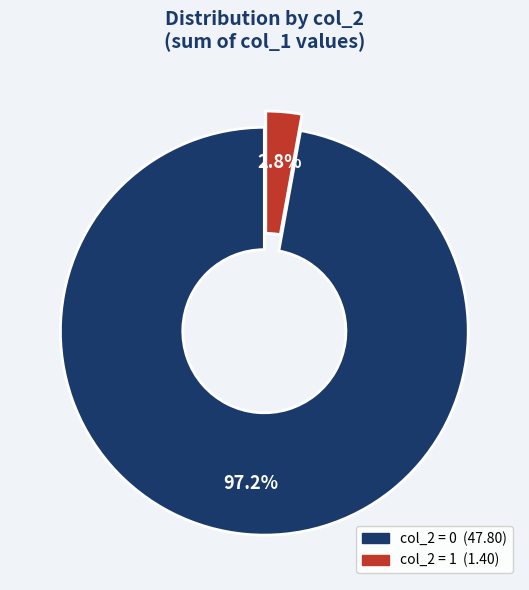

Does any single category account for the majority?

Yes